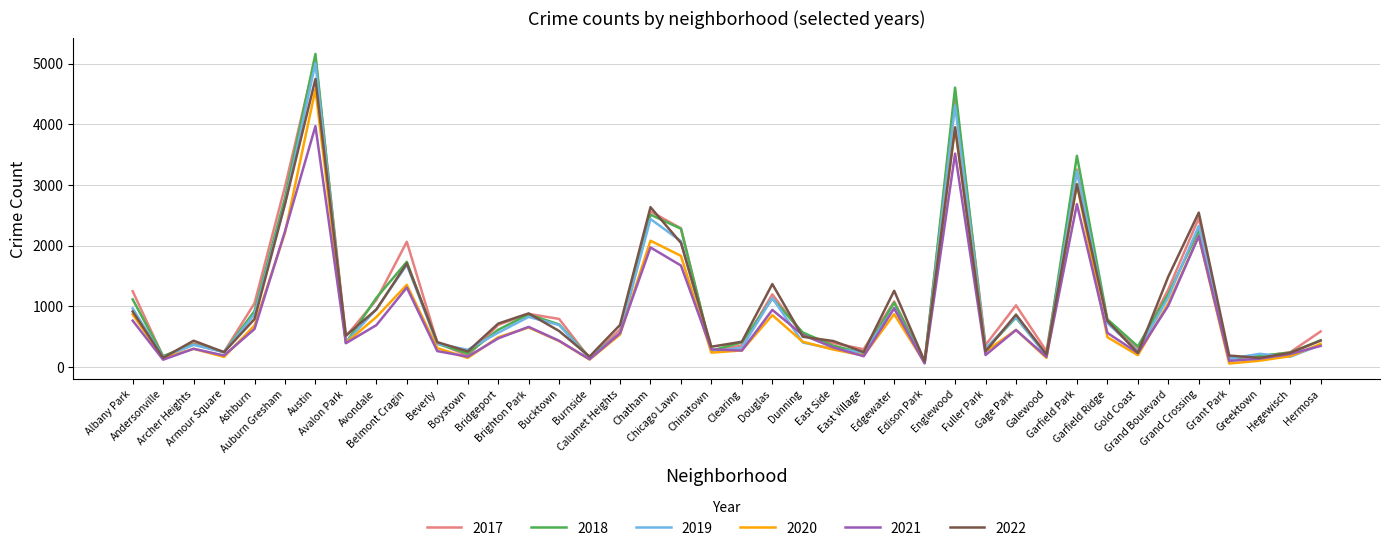

Between Calumet Heights and Greektown, which series saw the biggest shift?

2022